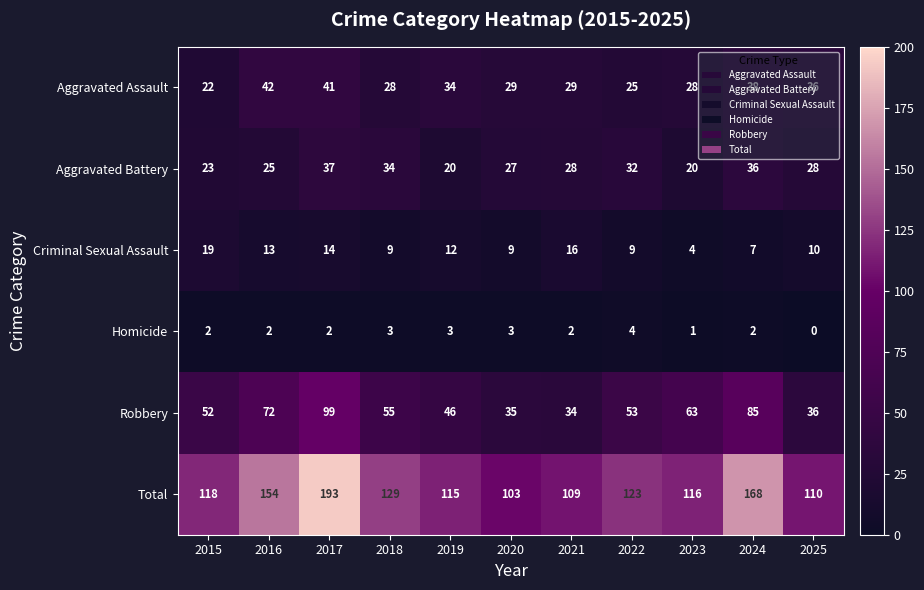

True or false: Total has a value of 110 at 2025.

True